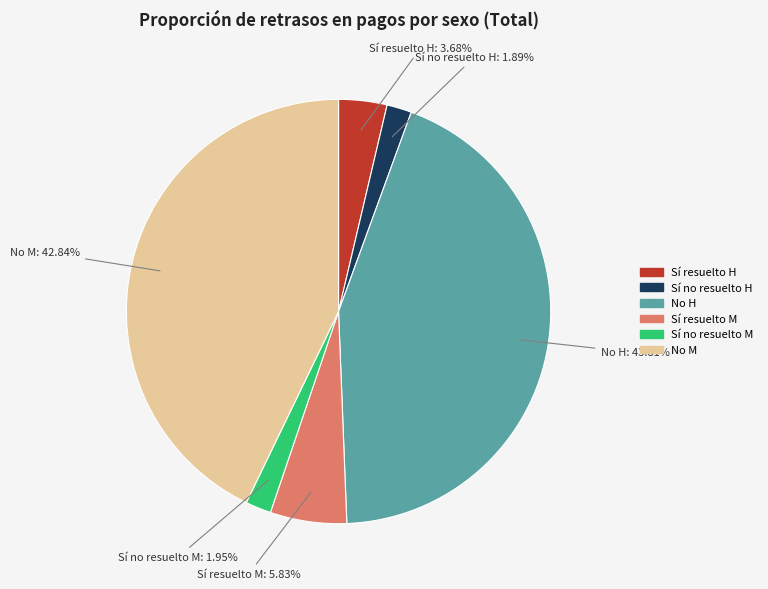

To the nearest percent, what is the difference between the largest and smallest slice percentages?

42%